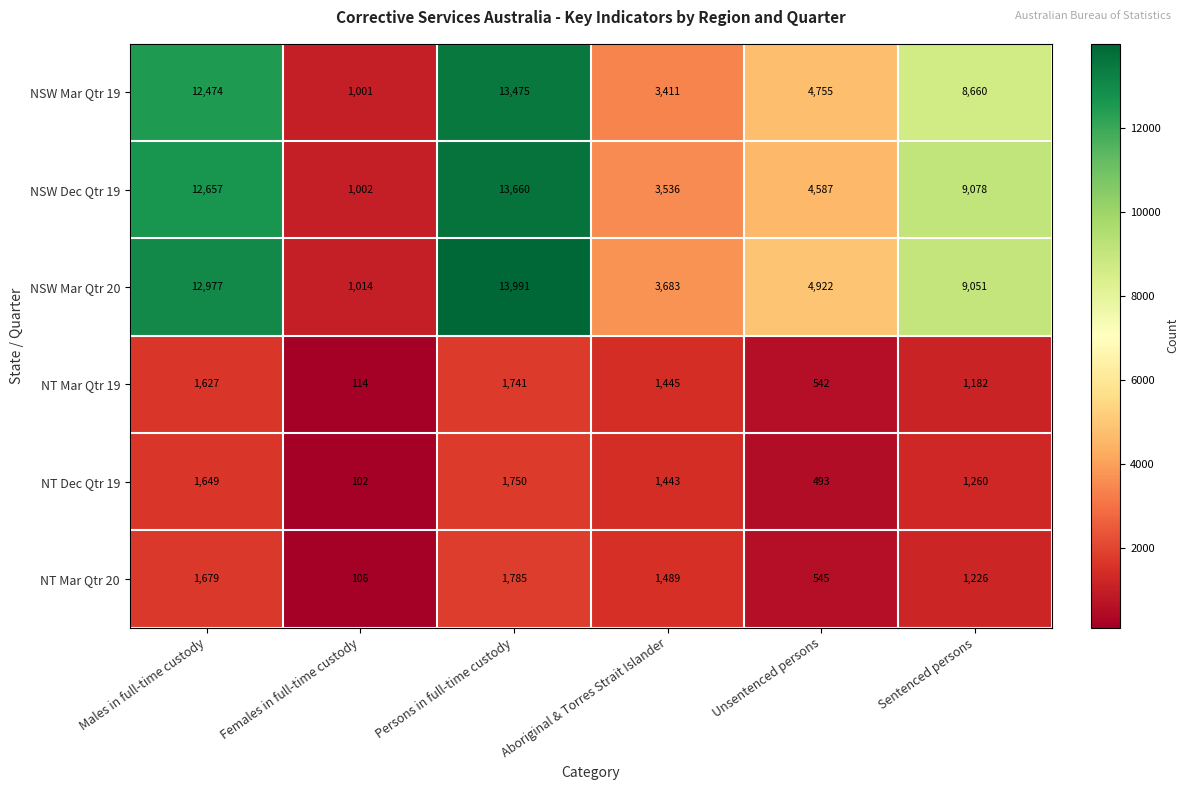

Is it true that NT Mar Qtr 20 equals 1785 at Persons in full-time custody?

True